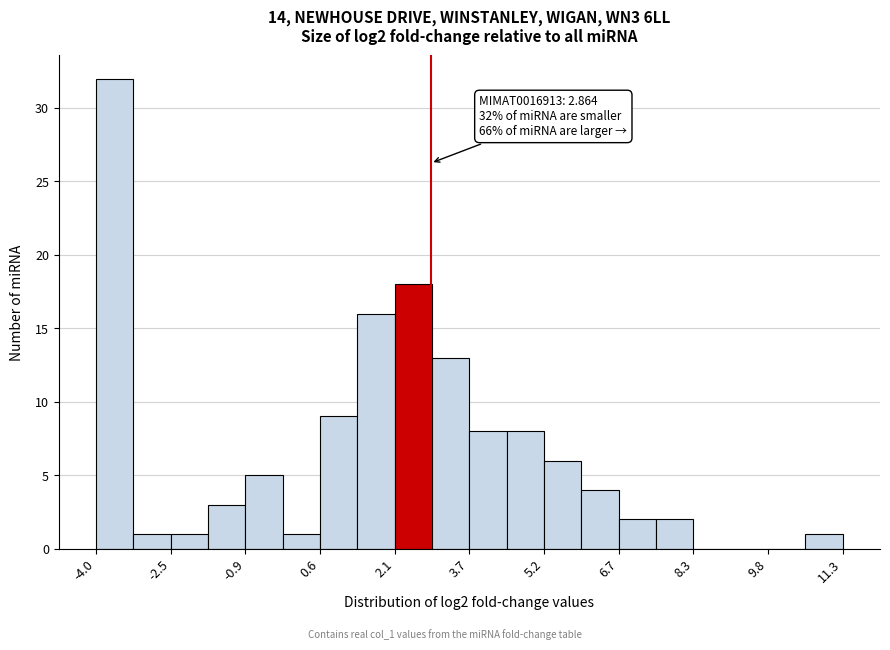

Around what value on the x-axis is the tallest bar? Give the approximate position of its centre, as read against the axis.

-3.6